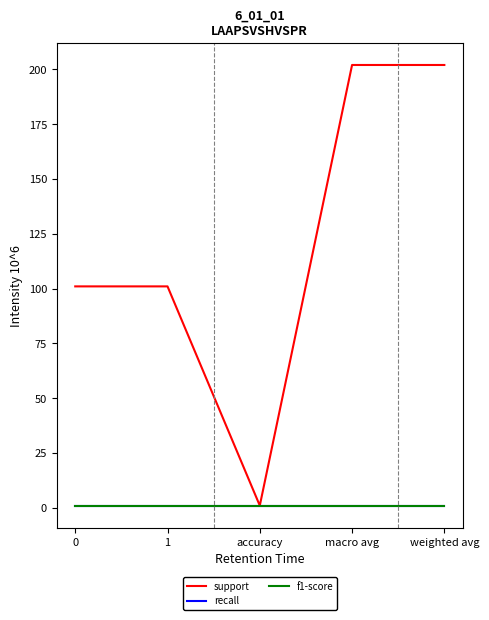

True or false: support and recall intersect in this chart.

False